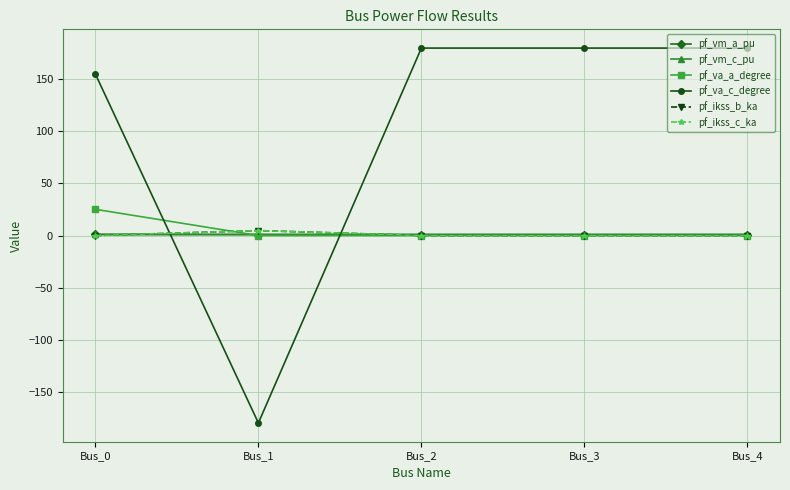

How many data points does each series have?

5